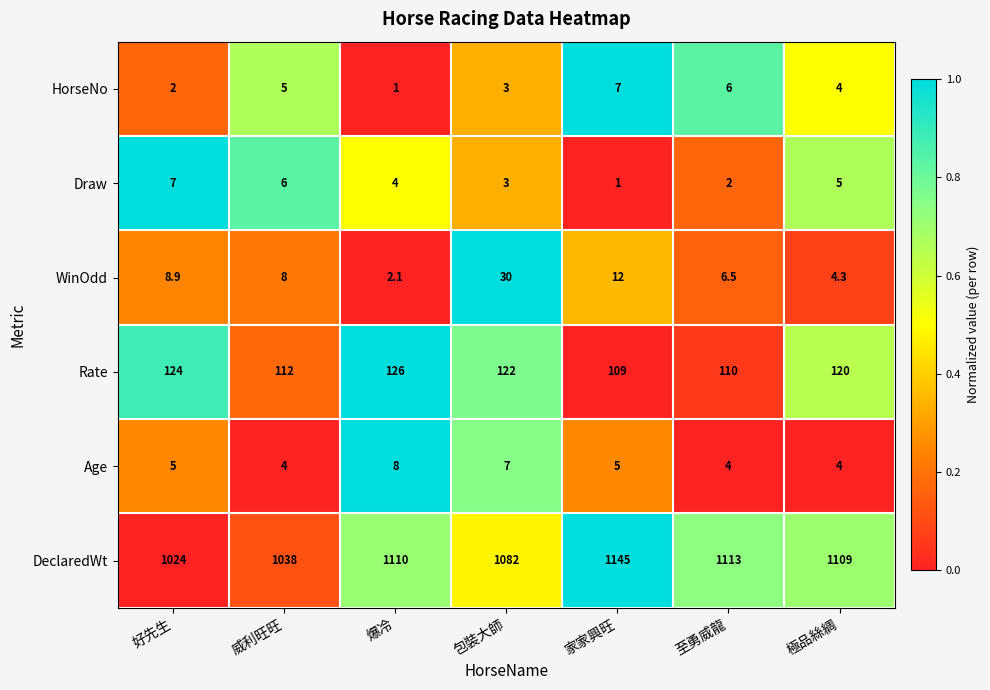

At which label is WinOdd closest to 16?

家家興旺